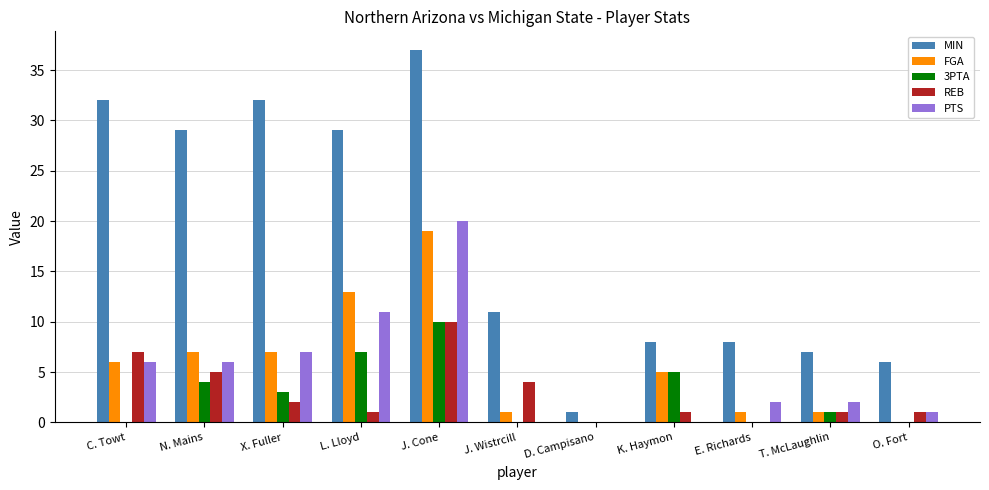

What is the total value across all series at O. Fort?

8